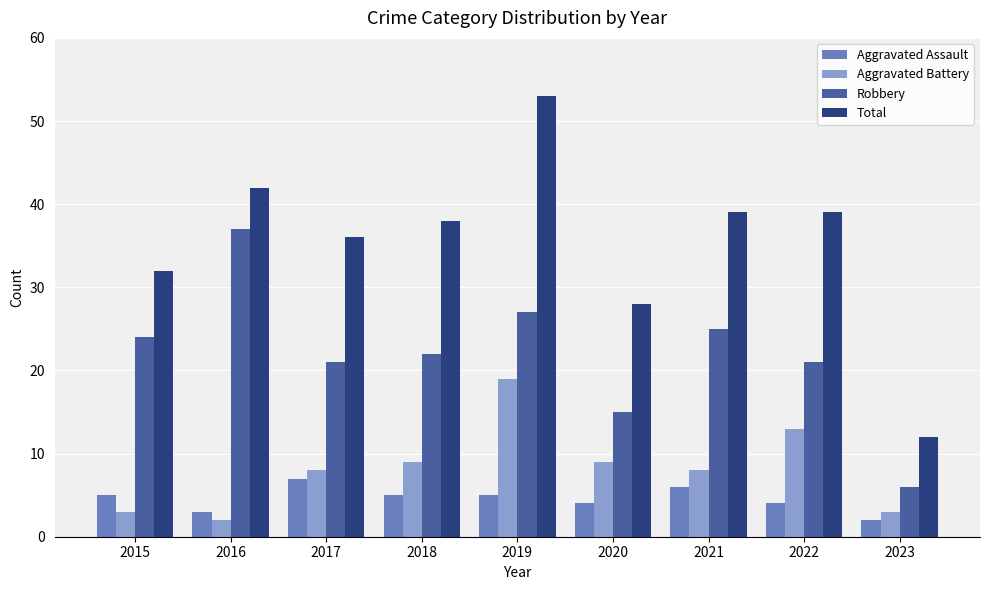

Rank the series by their maximum value, from lowest to highest.

Aggravated Assault, Aggravated Battery, Robbery, Total